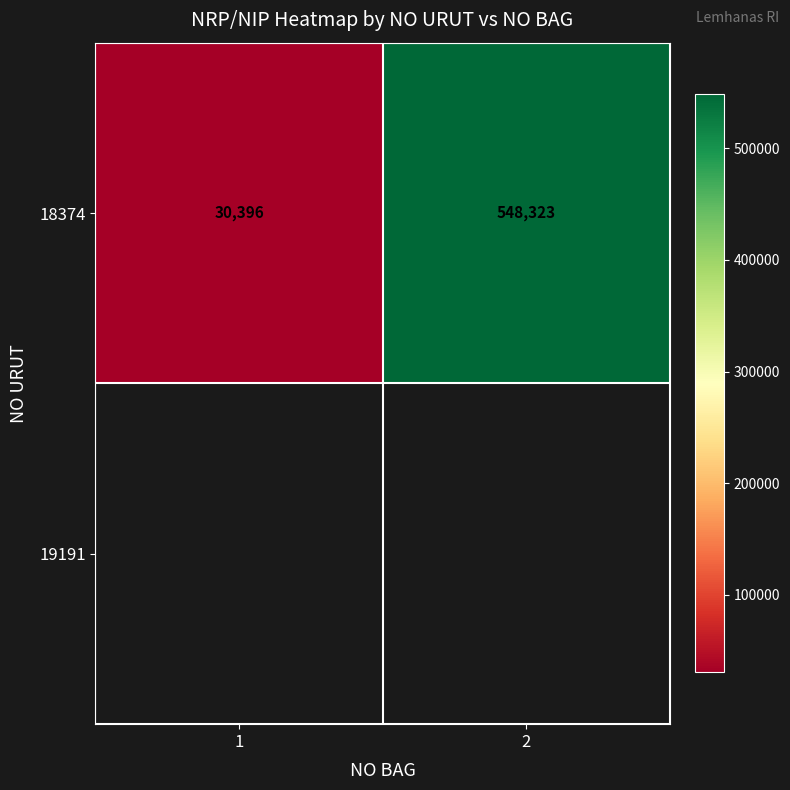

Which category has the lowest value across all series?

1